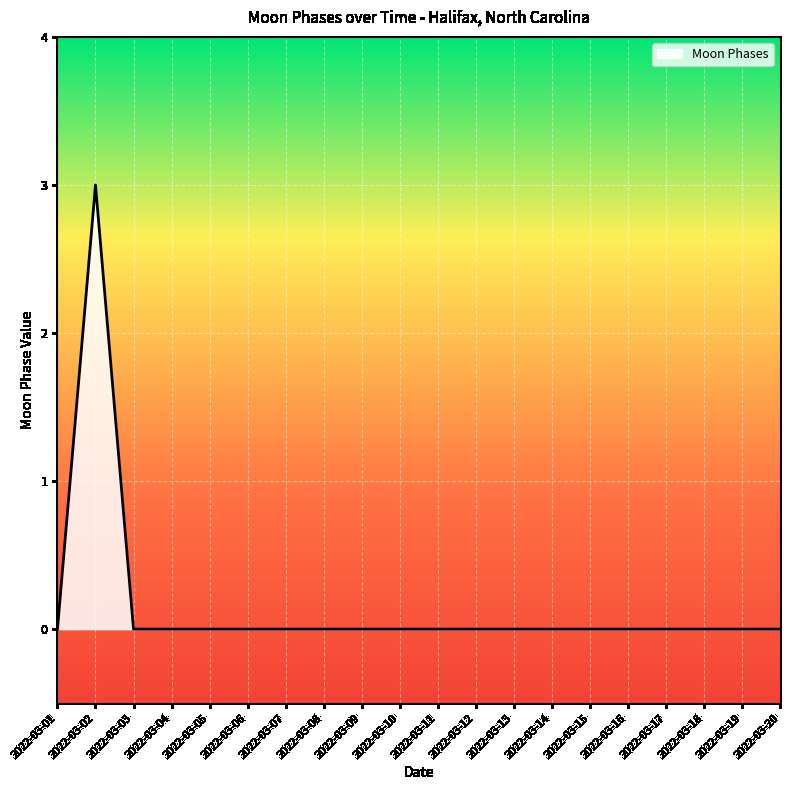

The chart shows a value of 0 at 2022-03-08. True or false?

True